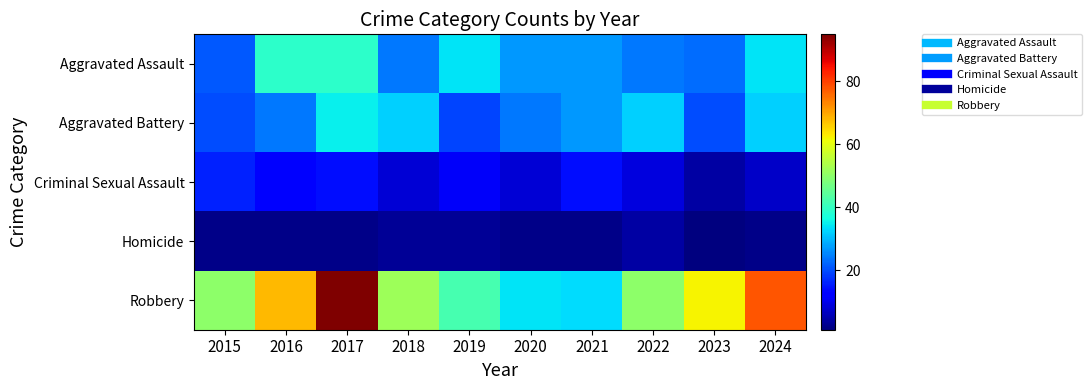

Which label corresponds to the smallest value in the chart?

2023